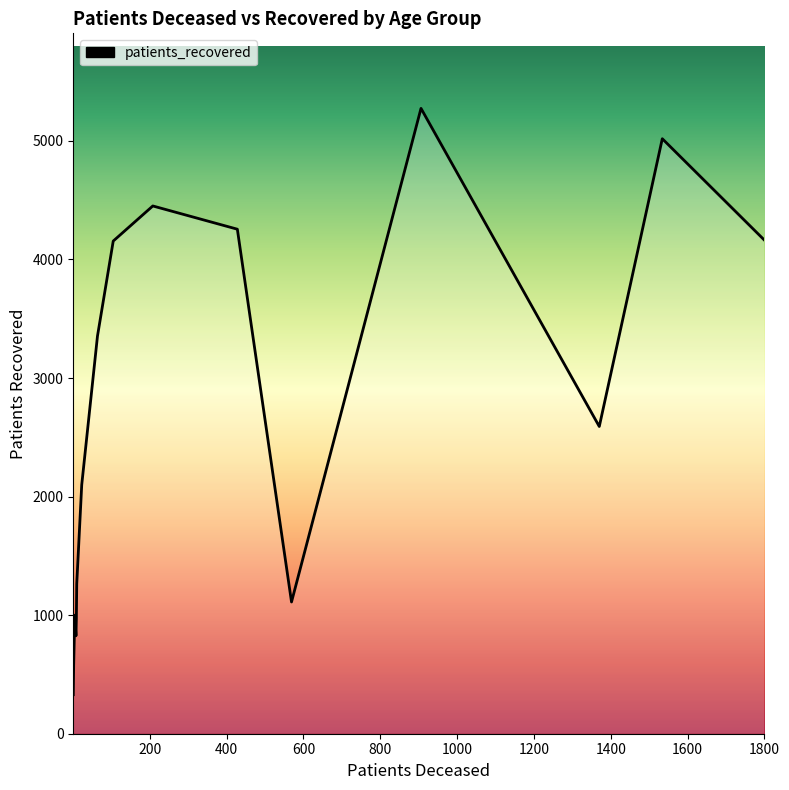

Count the number of data series in this chart.

1